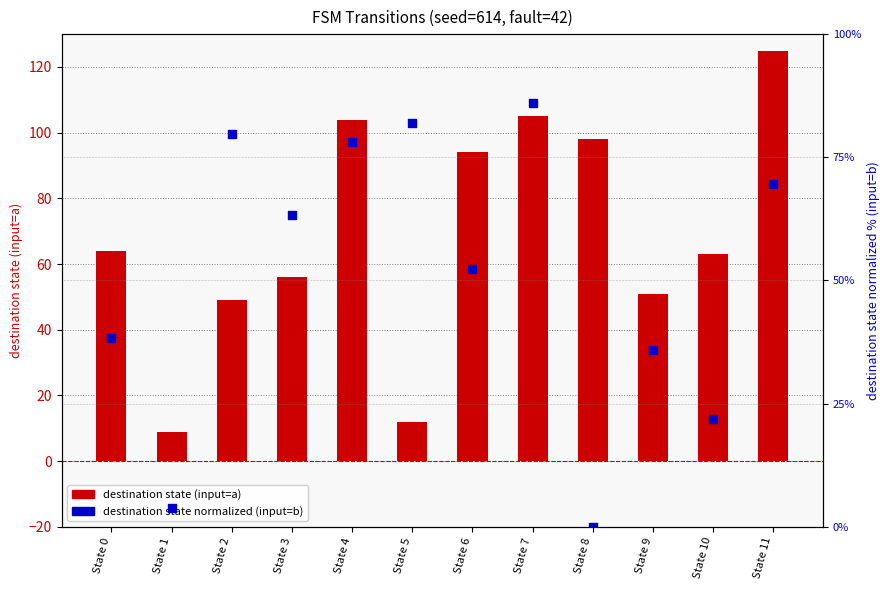

At how many categories does at least one series exceed 23?

11